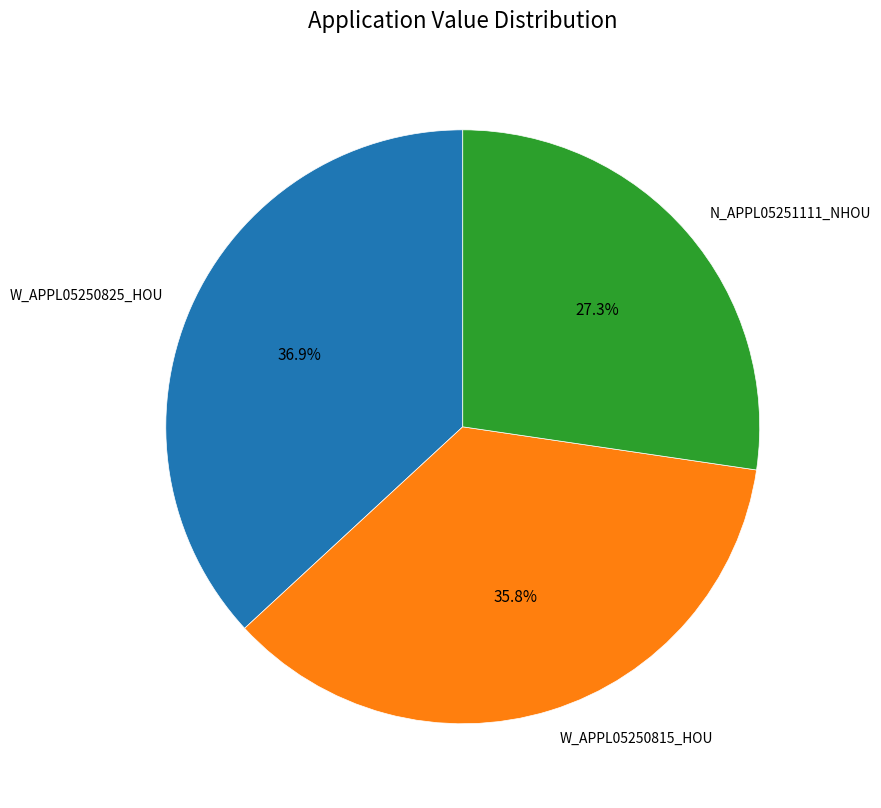

What percentage is the W_APPL05250815_HOU slice, to the nearest percent?

36%